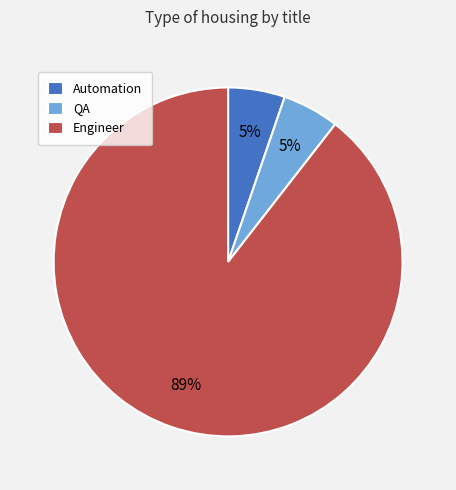

Approximately how many times larger is the value at QA compared to Automation?

1.0